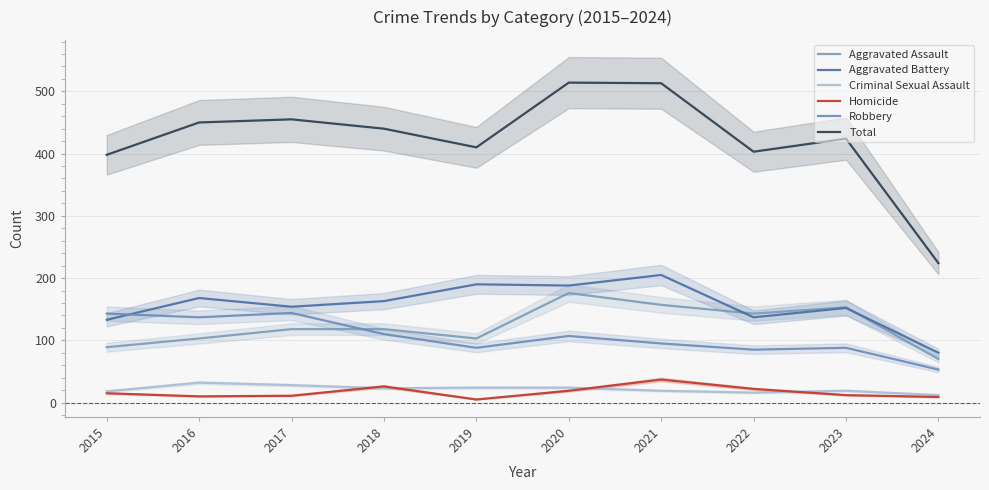

What are all the series names shown in the legend?

Aggravated Assault, Aggravated Battery, Criminal Sexual Assault, Homicide, Robbery, Total